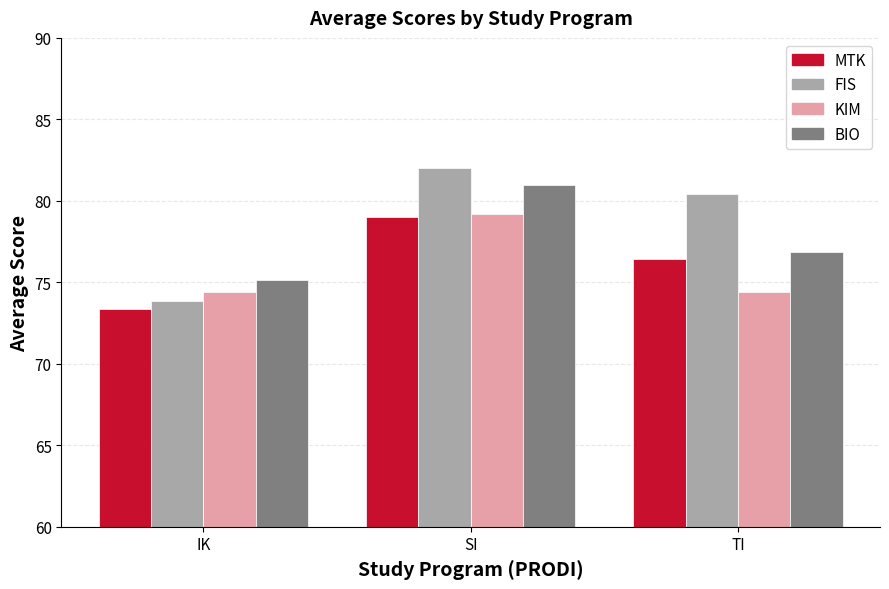

Which series has the largest range (max minus min)?

FIS